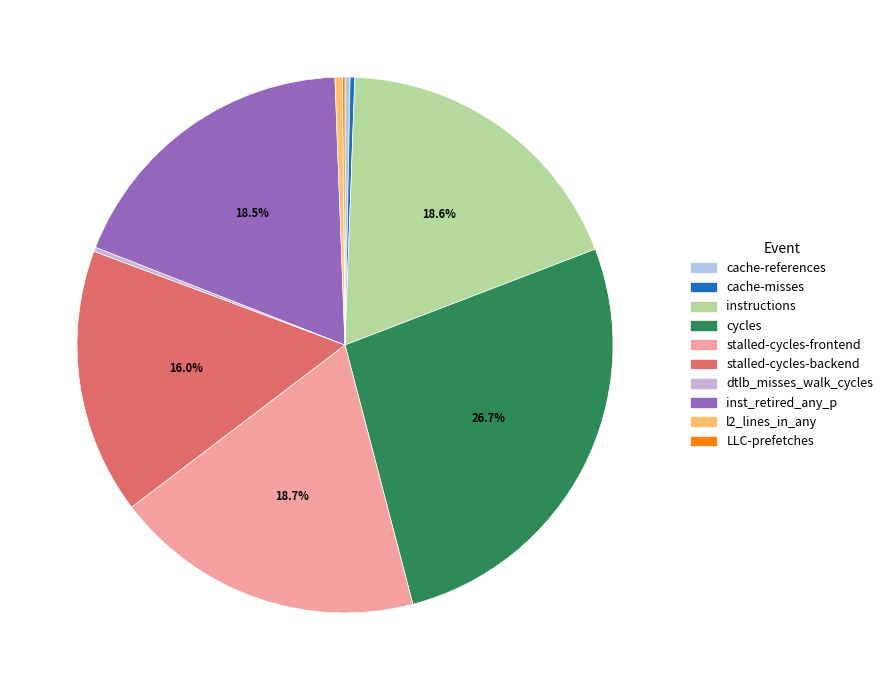

Is there any slice that represents more than half of the pie?

No